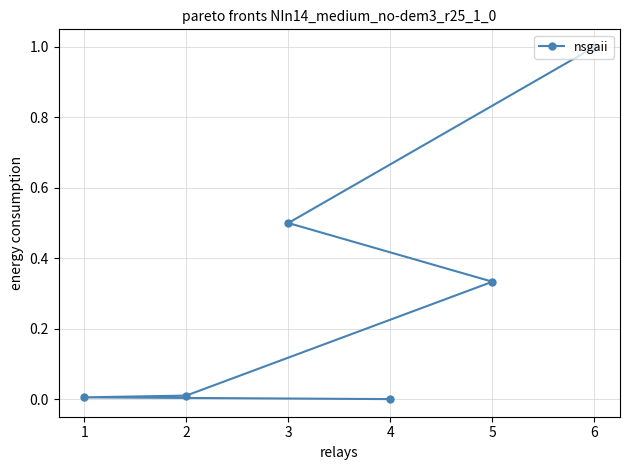

What is the maximum value shown in the chart?

1.0